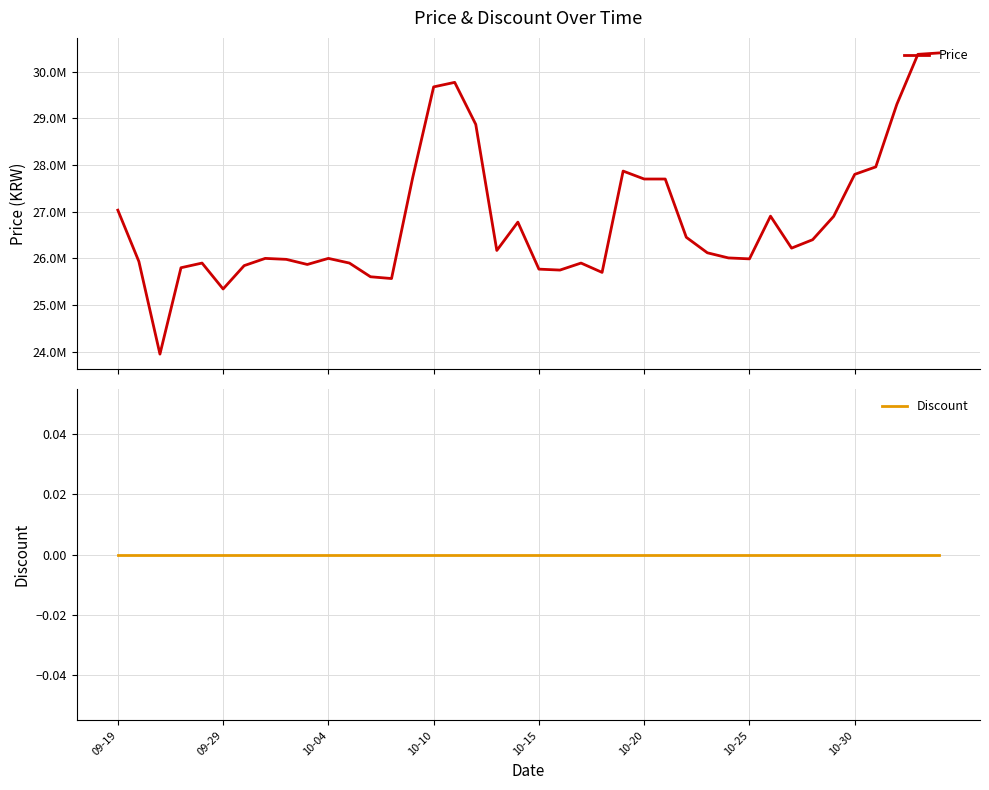

The Price series shows 10461172 at 12. True or false?

False